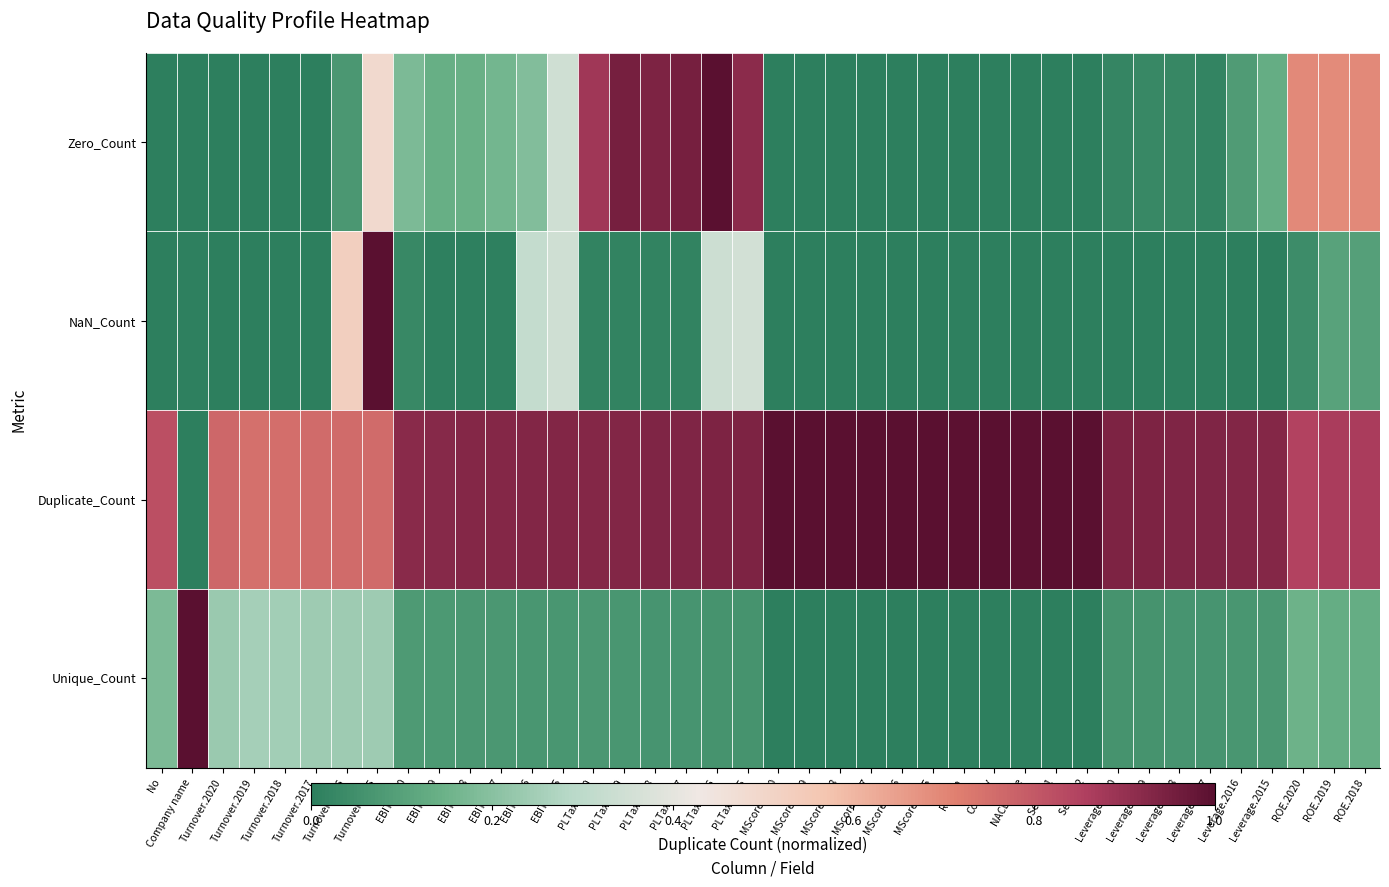

How many series are shown in this chart?

4